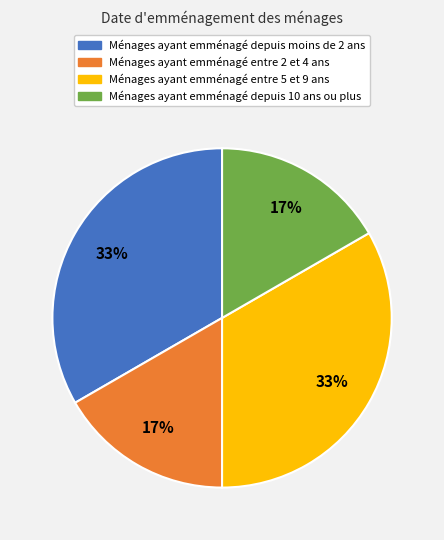

Does Ménages ayant emménagé entre 2 et 4 ans account for over 50% of the chart?

No